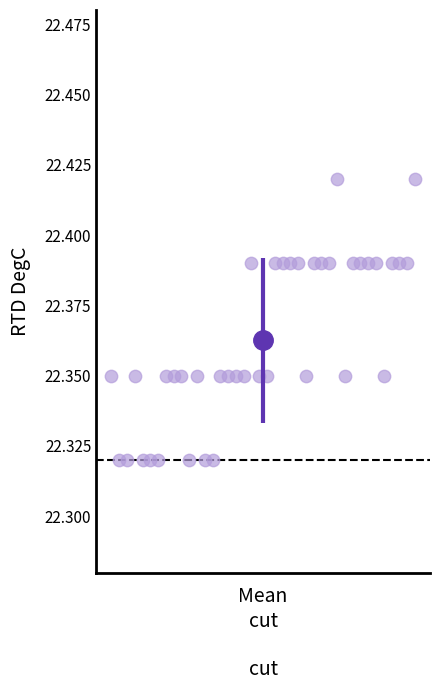

What is the range of X values (max minus min)?

1.0